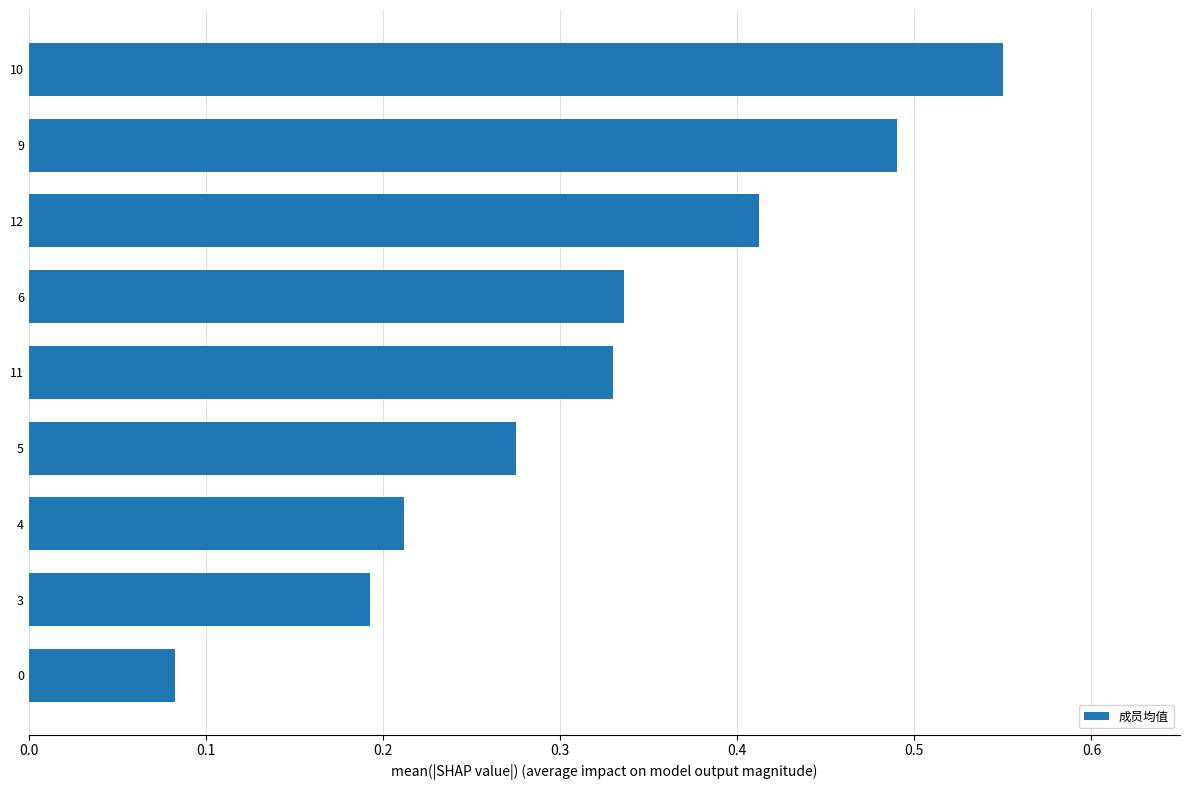

How many bars are there in total?

9